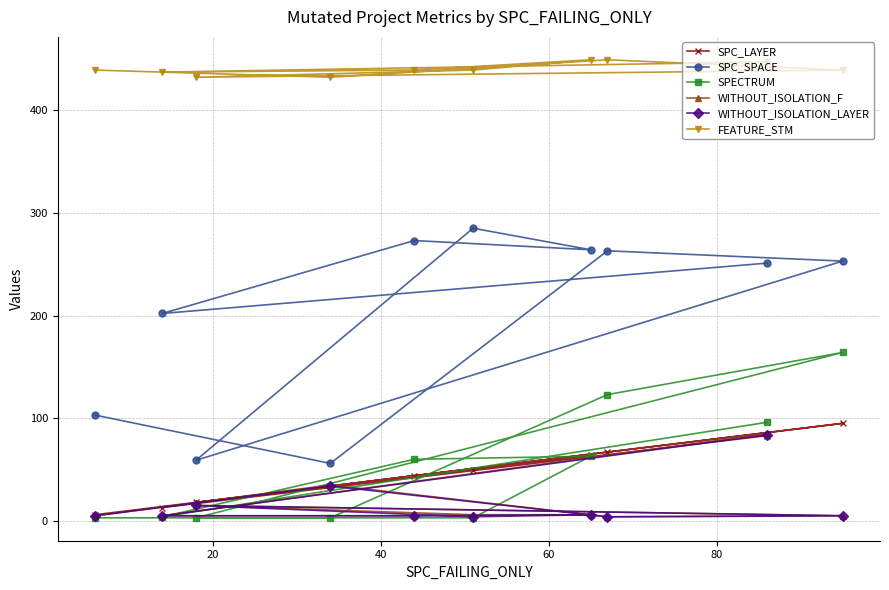

What is the highest value of the SPC_SPACE series?

285